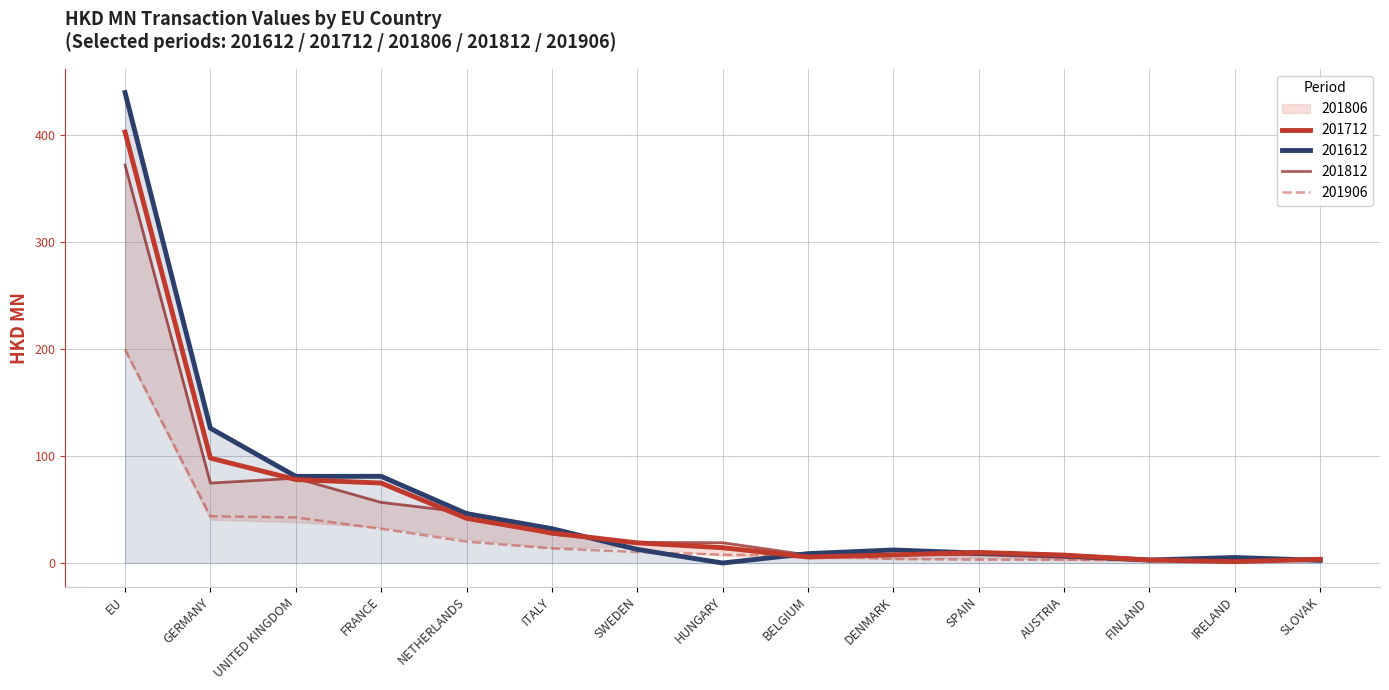

How many data points in 201812 are above 19?

8